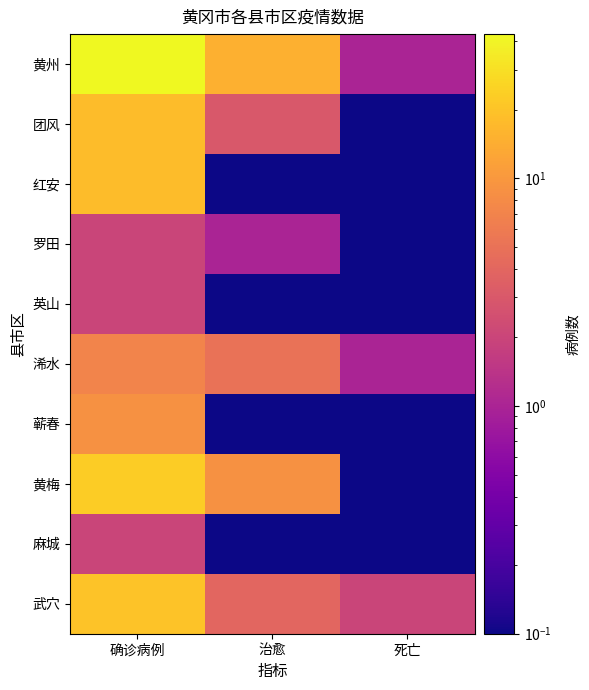

What is the difference between the highest and lowest values at 死亡?

1.9